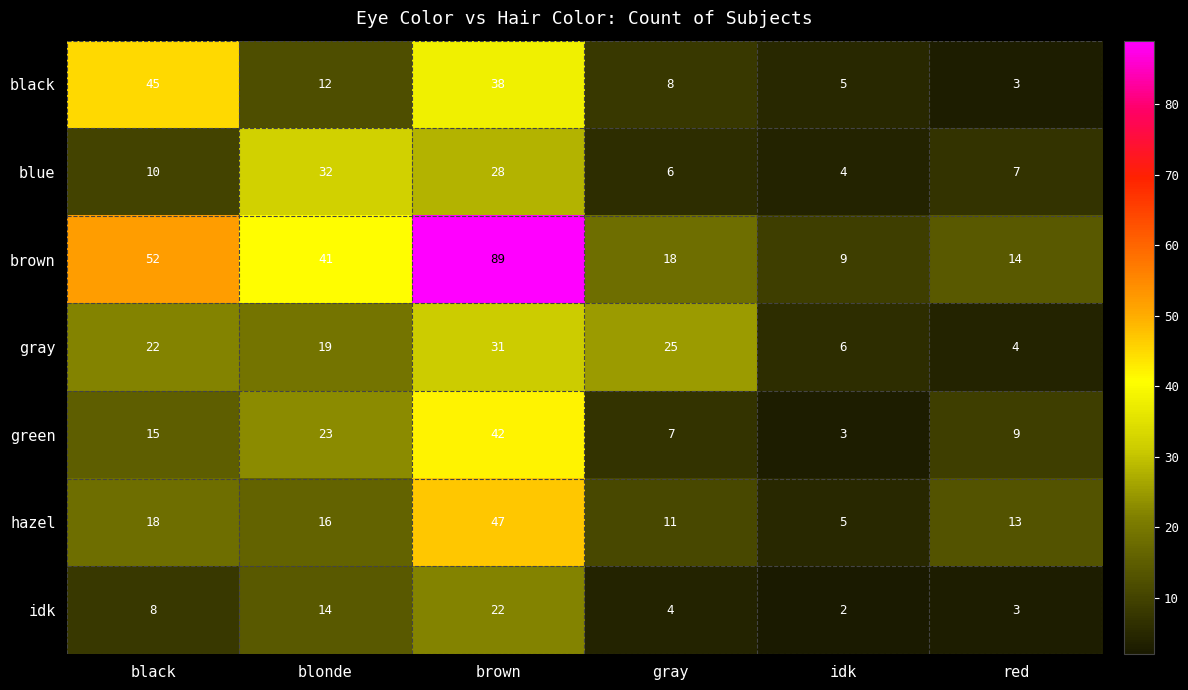

Is it true that idk equals 5 at red?

False